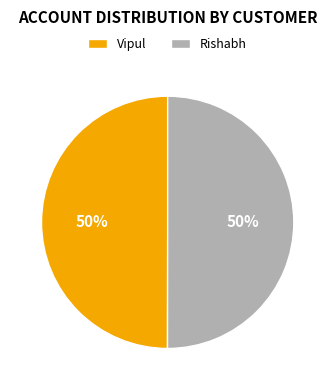

To the nearest percent, what is the average slice percentage?

50%